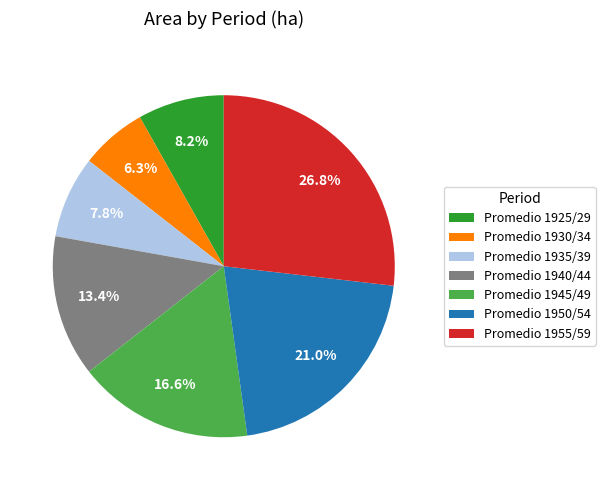

The Promedio 1935/39 slice represents 1% of the pie. True or false?

False